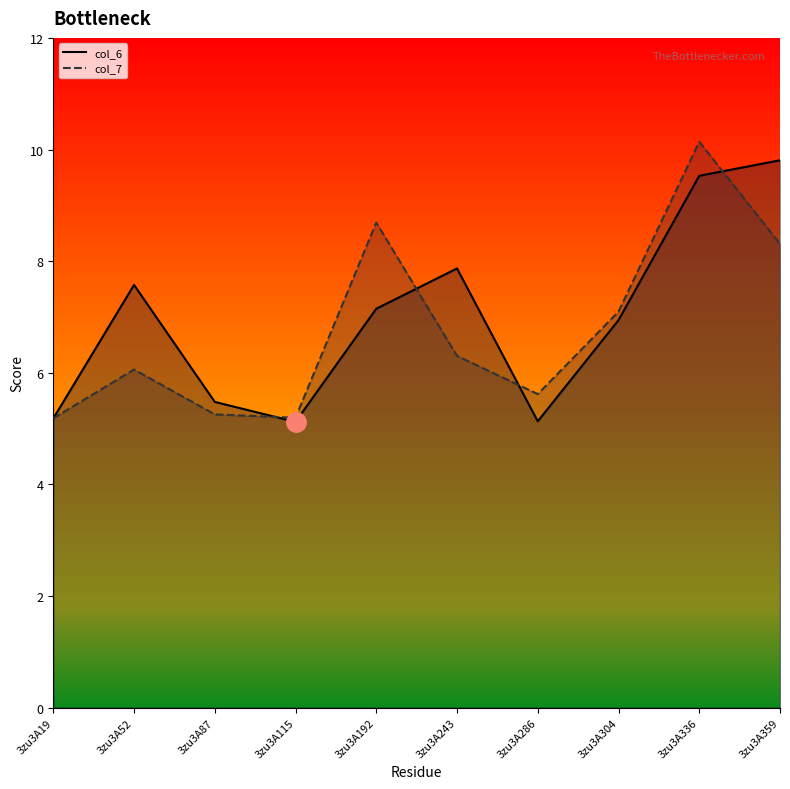

At how many categories does at least one series exceed 7?

6